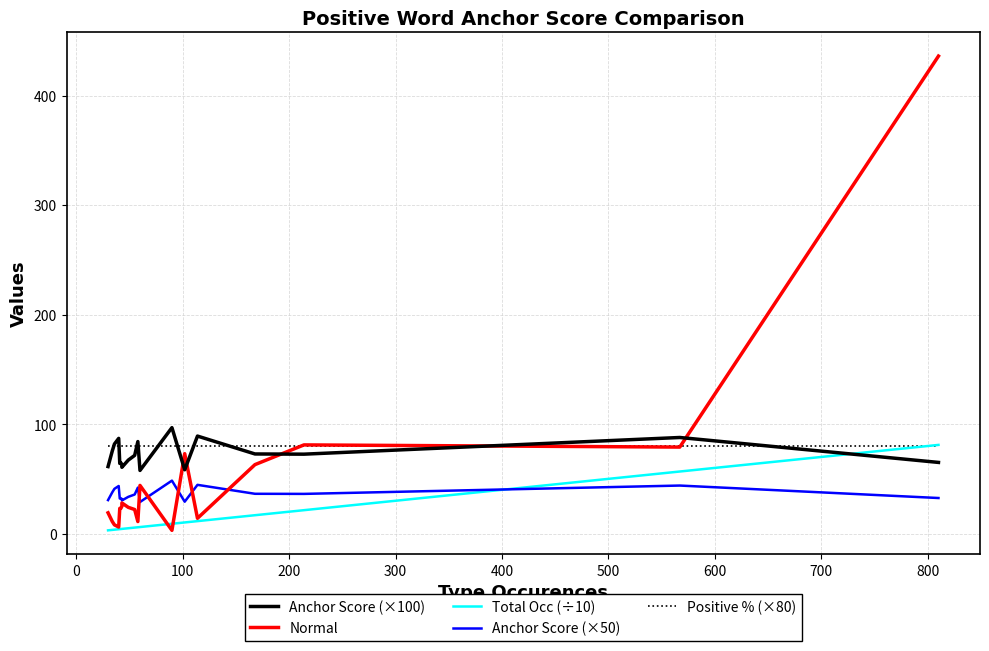

What is the smallest value displayed?

3.0